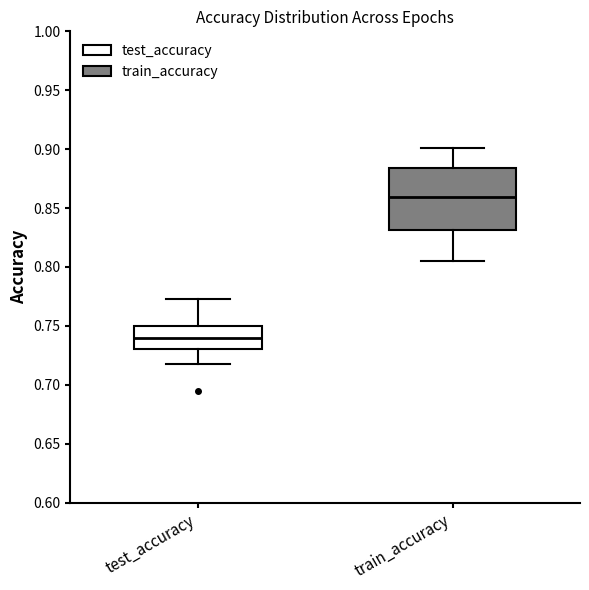

Reading left to right, read every box against the y-axis: the position of its median line, the range the box covers, and the ends of its whiskers. The values are not printed on the chart, so give them approximately, as read against the axis.

test_accuracy: median 0.740, box 0.730 to 0.750, whiskers 0.720 to 0.770
train_accuracy: median 0.860, box 0.830 to 0.885, whiskers 0.805 to 0.900